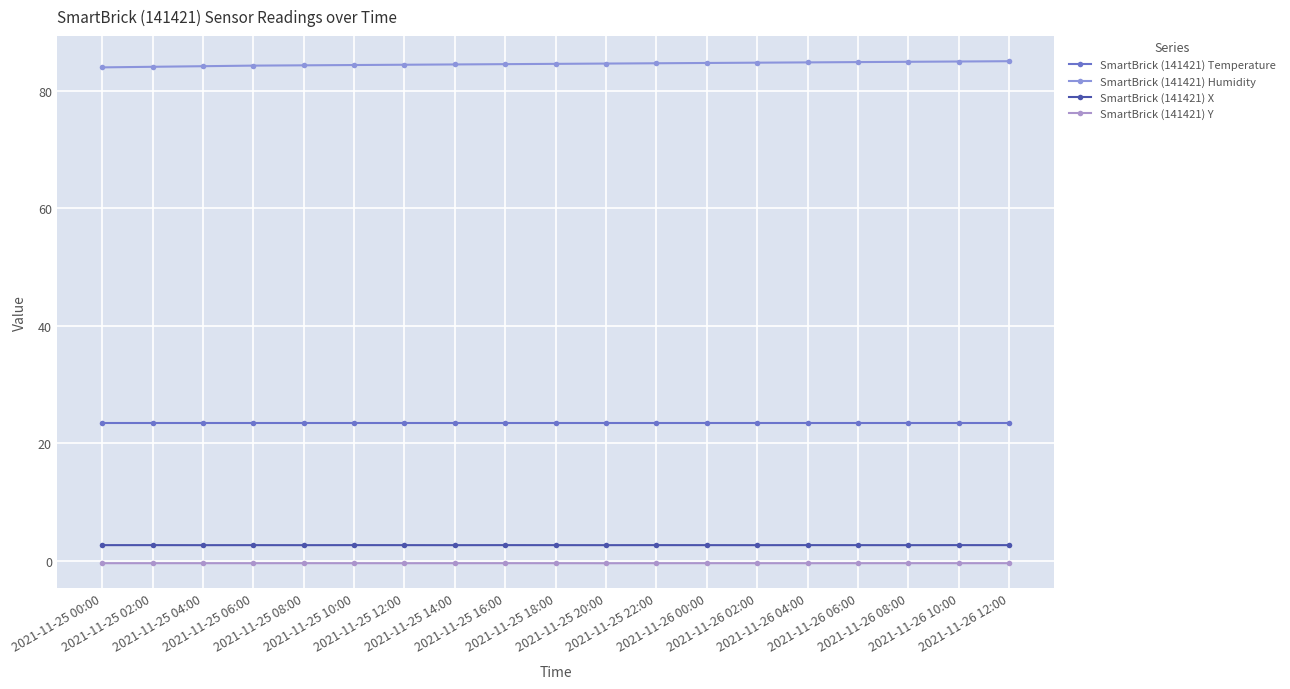

Reading right to left, extract all data points from this chart.

SmartBrick (141421) Temperature: 23.5	23.5	23.5	23.5	23.5	23.5	23.5	23.5	23.5	23.5	23.5	23.5	23.5	23.5	23.5	23.5	23.5	23.5	23.5
SmartBrick (141421) Humidity: 85.0	85.0	85.0	84.9	84.8	84.8	84.8	84.7	84.7	84.6	84.5	84.5	84.5	84.4	84.3	84.3	84.2	84.1	84.0
SmartBrick (141421) X: 2.7	2.7	2.7	2.7	2.7	2.7	2.7	2.7	2.7	2.7	2.7	2.7	2.7	2.7	2.7	2.7	2.7	2.7	2.7
SmartBrick (141421) Y: -0.4	-0.4	-0.4	-0.4	-0.4	-0.4	-0.4	-0.4	-0.4	-0.4	-0.4	-0.4	-0.4	-0.4	-0.4	-0.4	-0.4	-0.4	-0.4